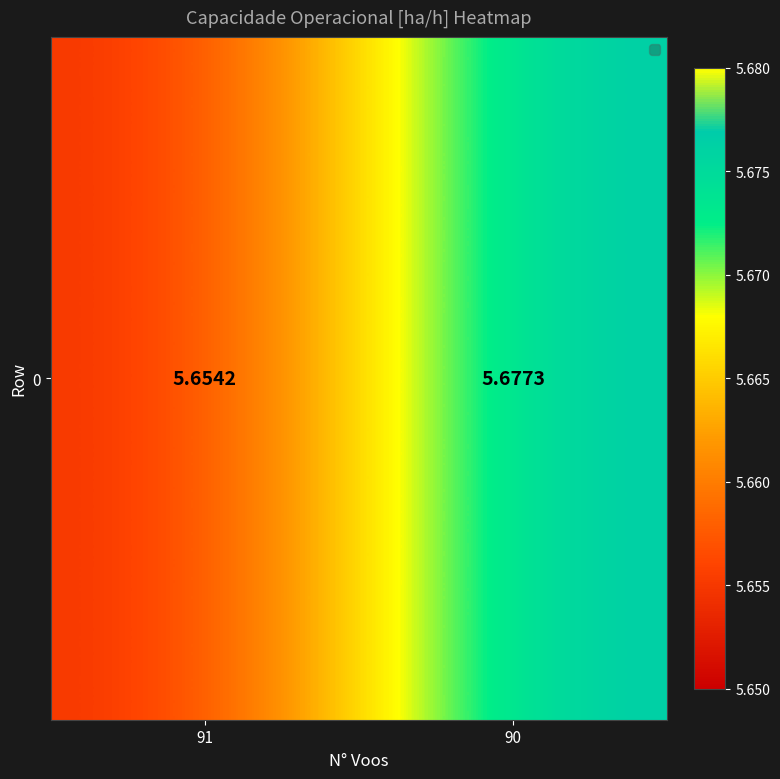

Read the value at 90.

5.7